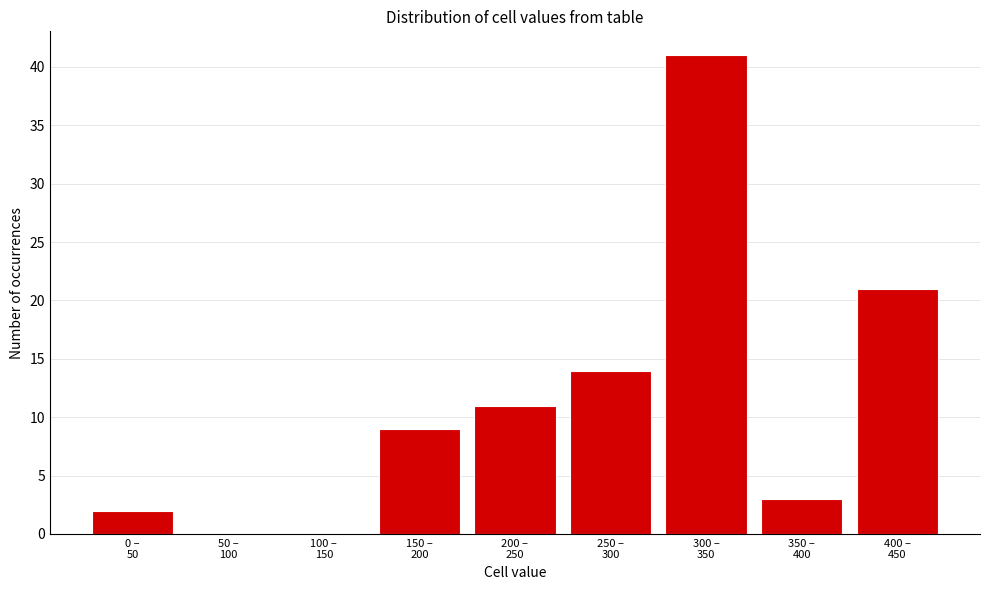

What is the sum of all values?

101